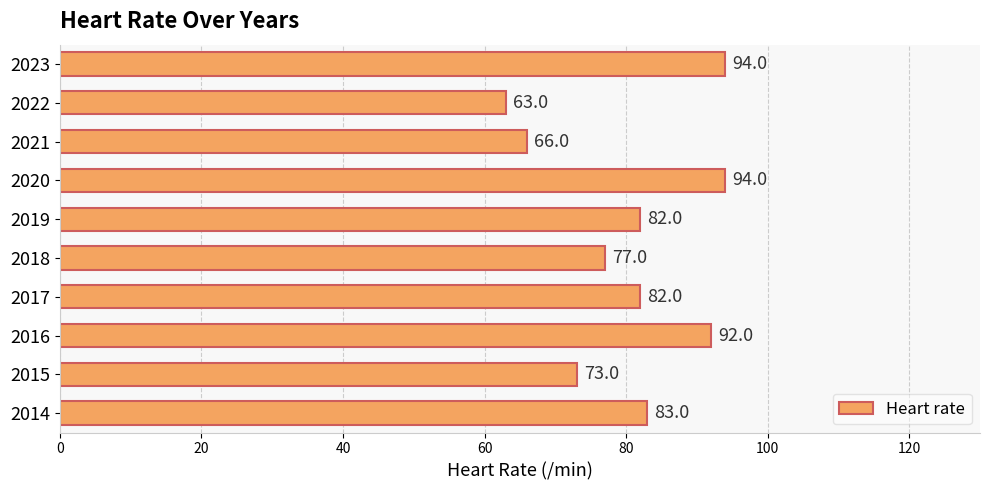

Does the chart contain stacked bars?

No